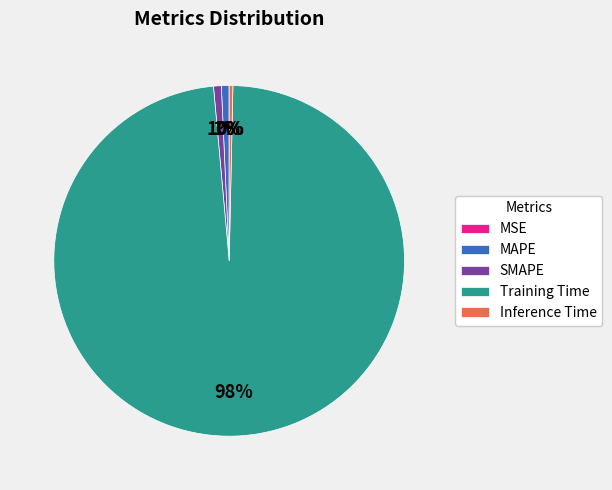

To the nearest percent, what is the difference between the largest and smallest slice percentages?

98%